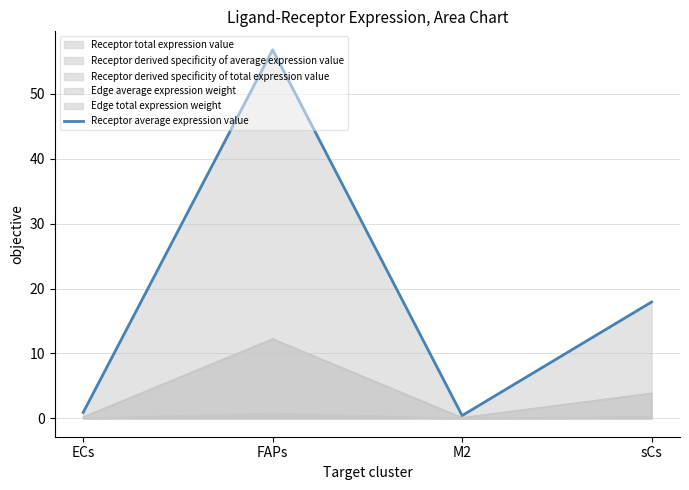

At which label is the value closest to 28?

sCs